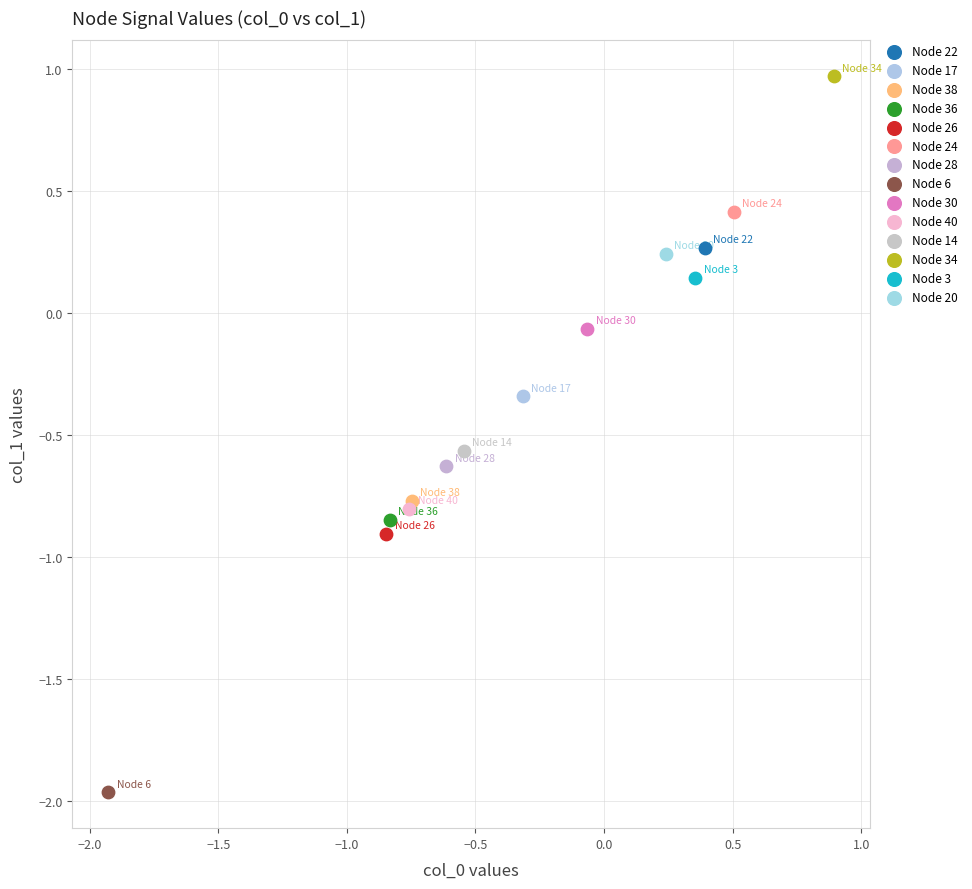

Which series contains the lowest Y value?

Node 6